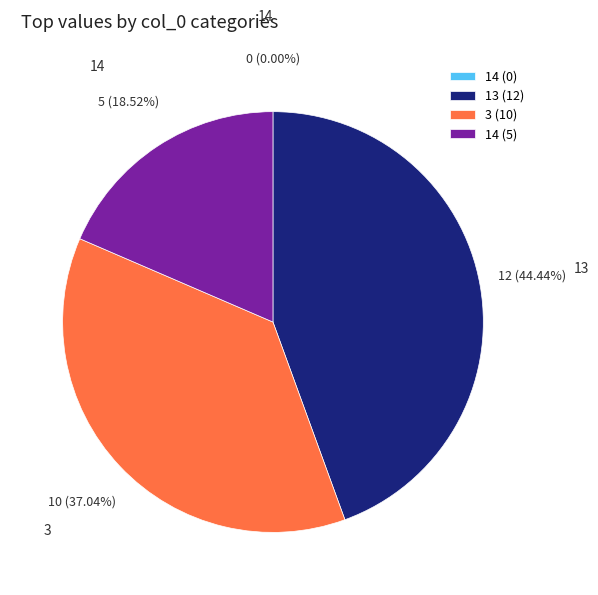

The 13 slice represents 33% of the pie. True or false?

False